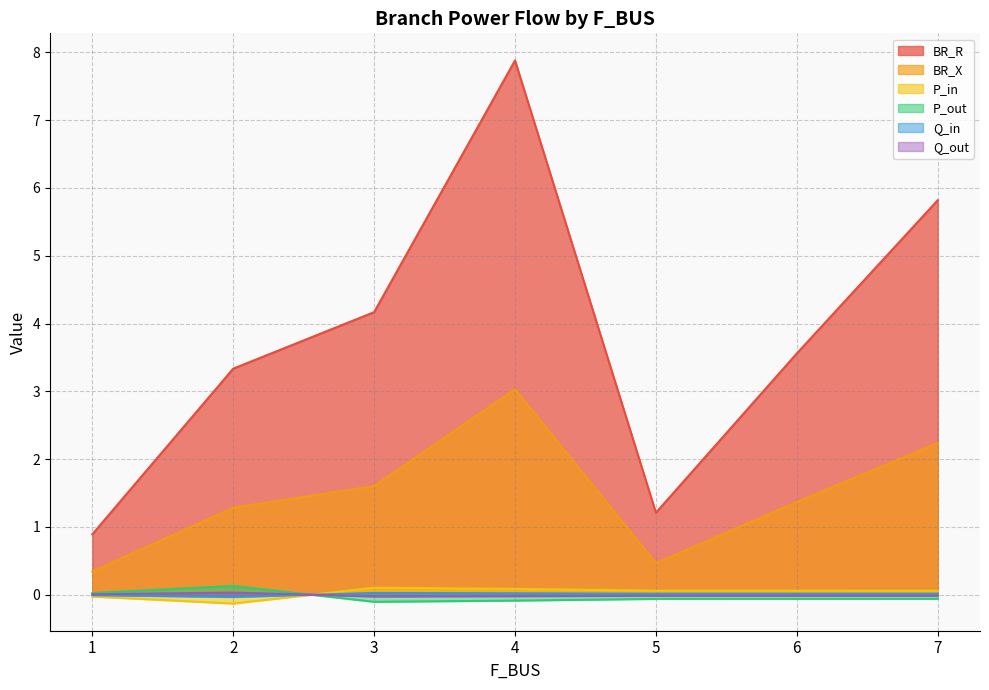

How many P_in values are between 0 and 1?

5